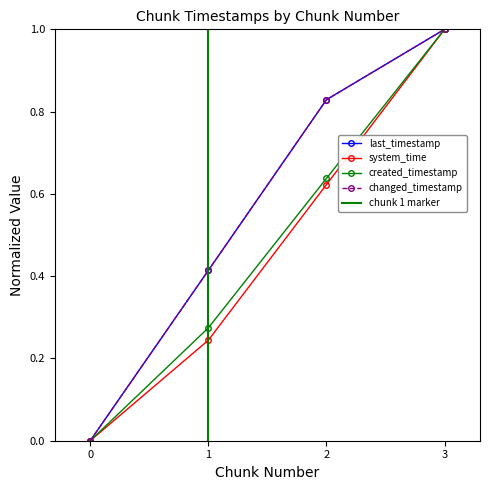

Which series has the largest total across all categories?

last_timestamp